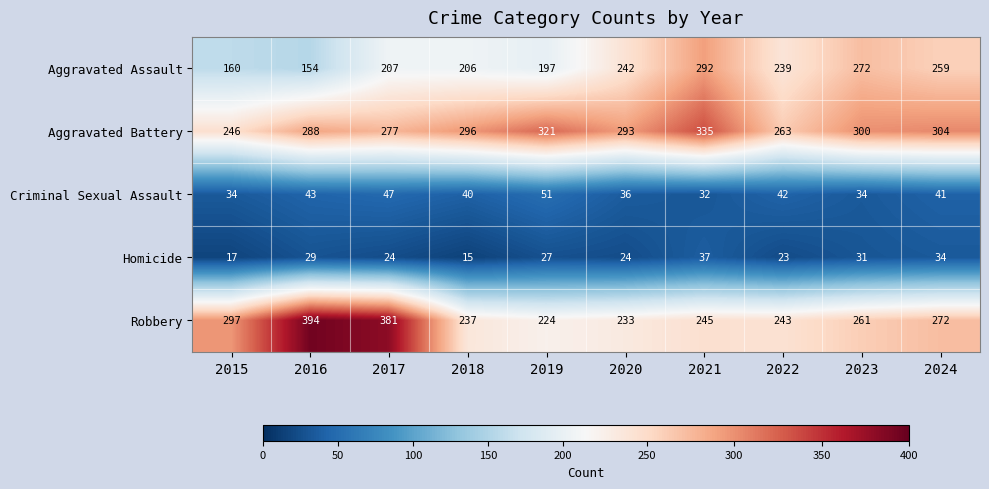

List the labels in order of Robbery value, largest first.

2016, 2017, 2015, 2024, 2023, 2021, 2022, 2018, 2020, 2019